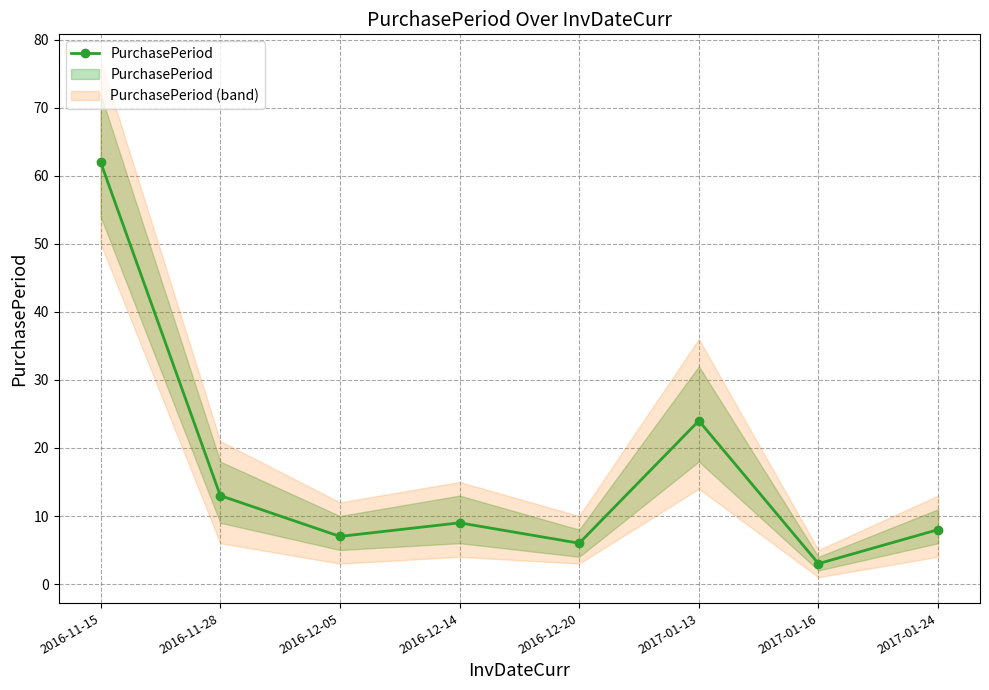

At which label is the value closest to 32?

2017-01-13